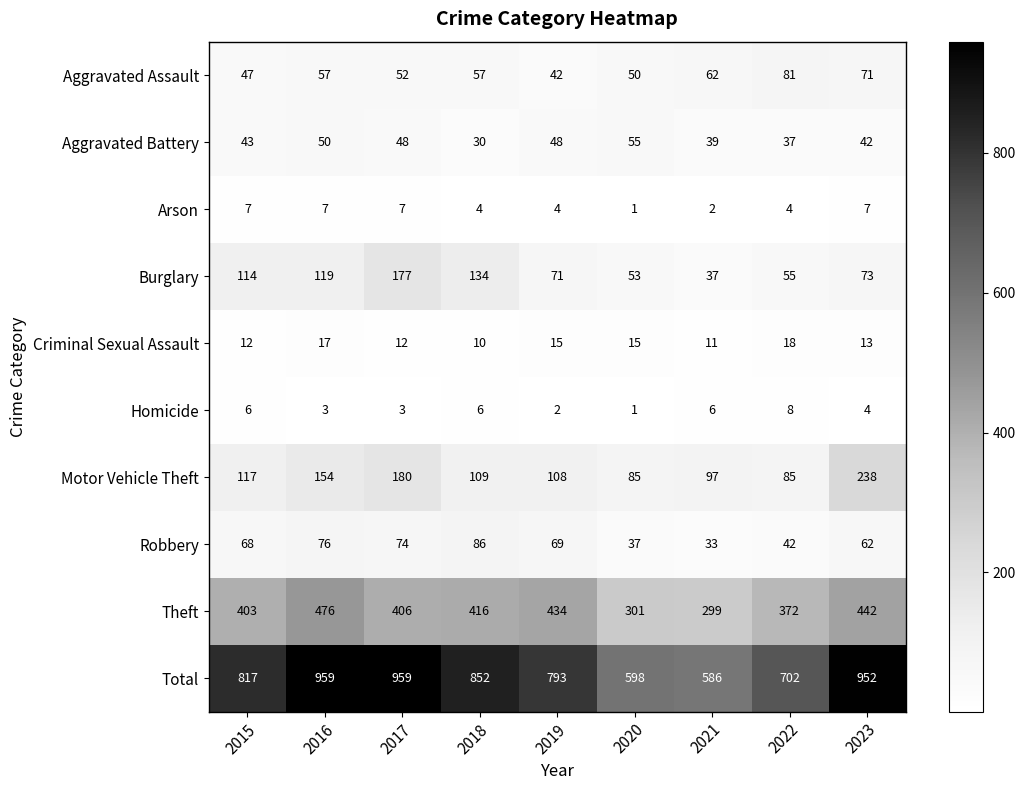

Which series has the largest total across all categories?

Total